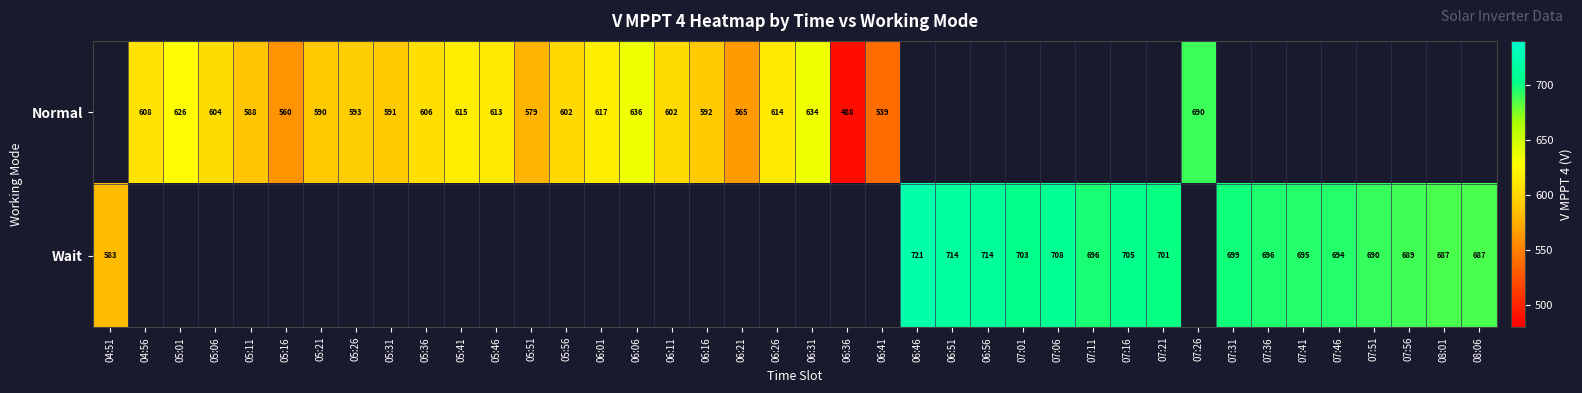

How many data points does each series have?

40